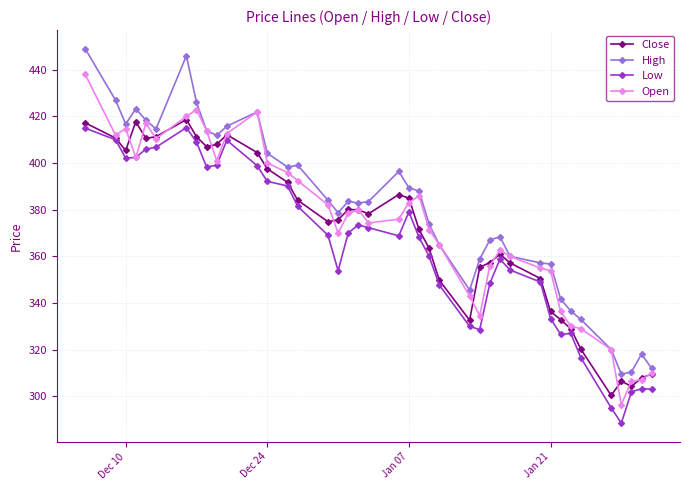

What is the greatest value displayed?

449.0